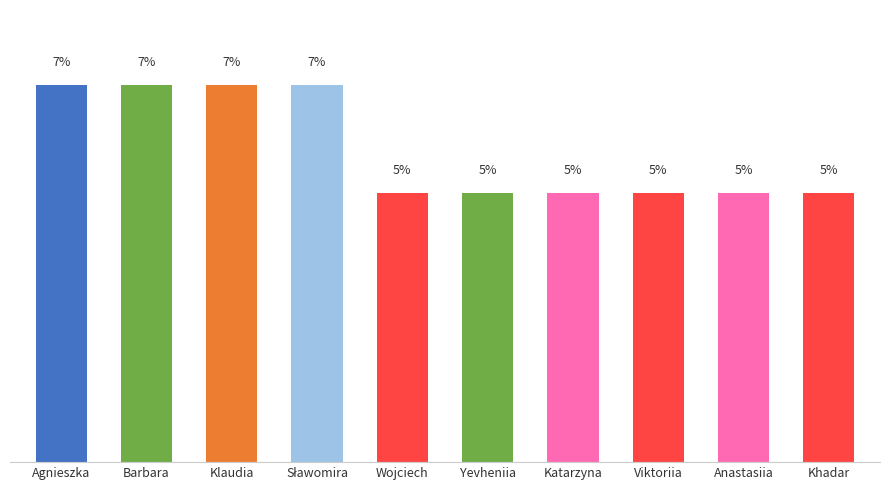

What is the label of the 1st bar from the left?

Agnieszka